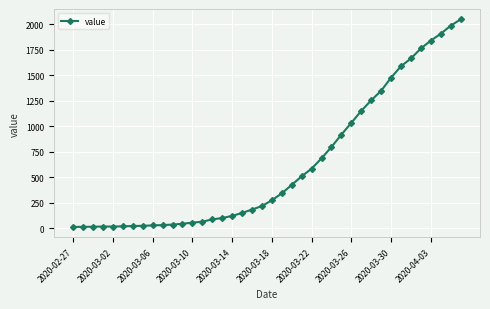

What is the maximum value shown in the chart?

2047